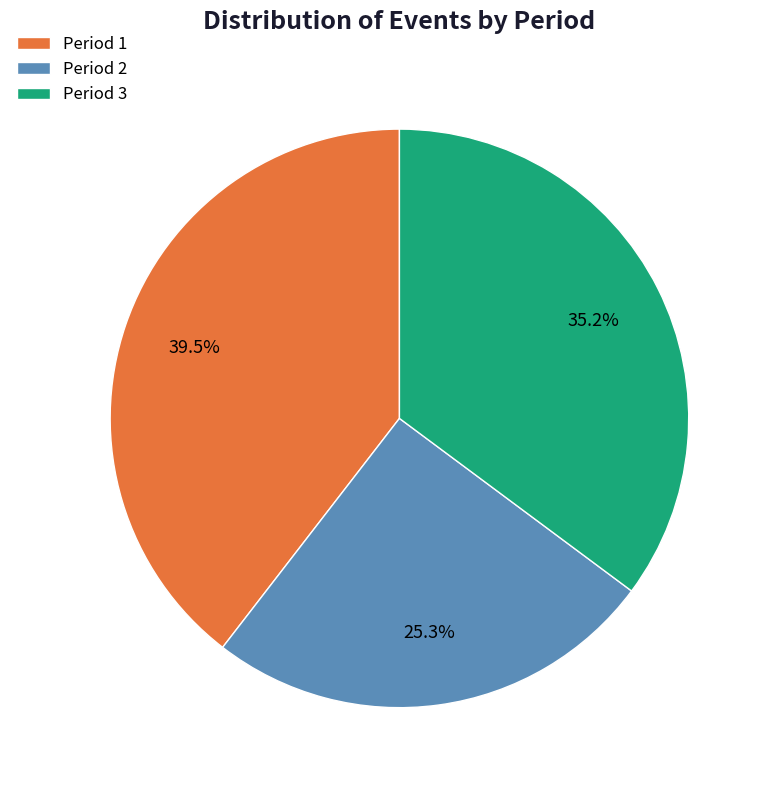

Between Period 2 and Period 3, which is larger?

Period 3